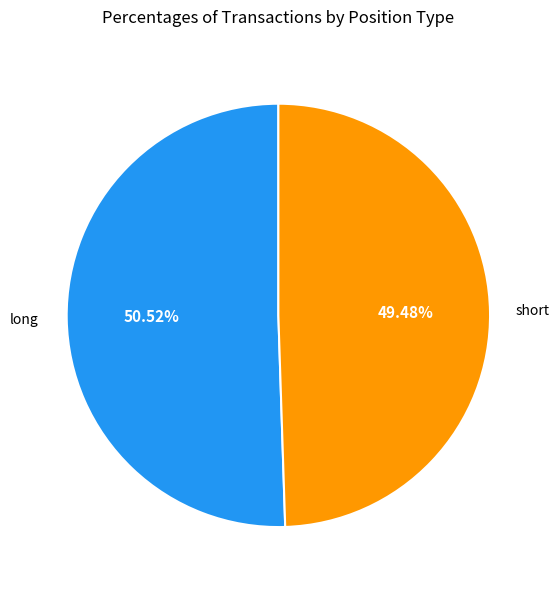

To the nearest percent, what is the difference between the largest and smallest slice percentages?

1%